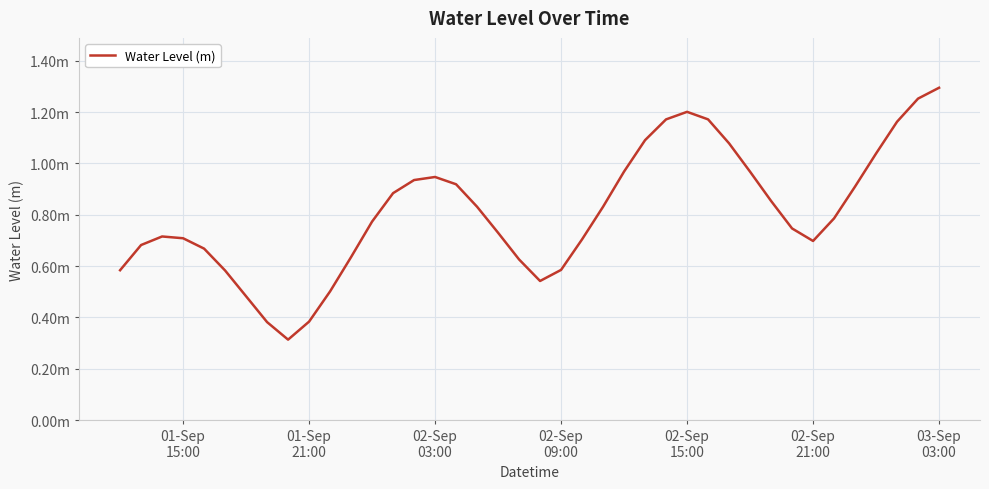

Does the chart have visible grid lines?

Yes